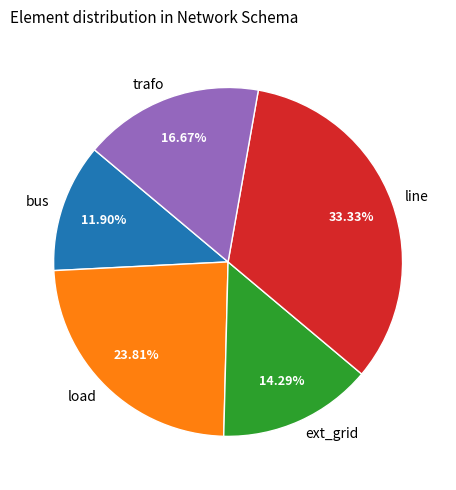

Do bus and trafo together represent more than half of the pie?

No